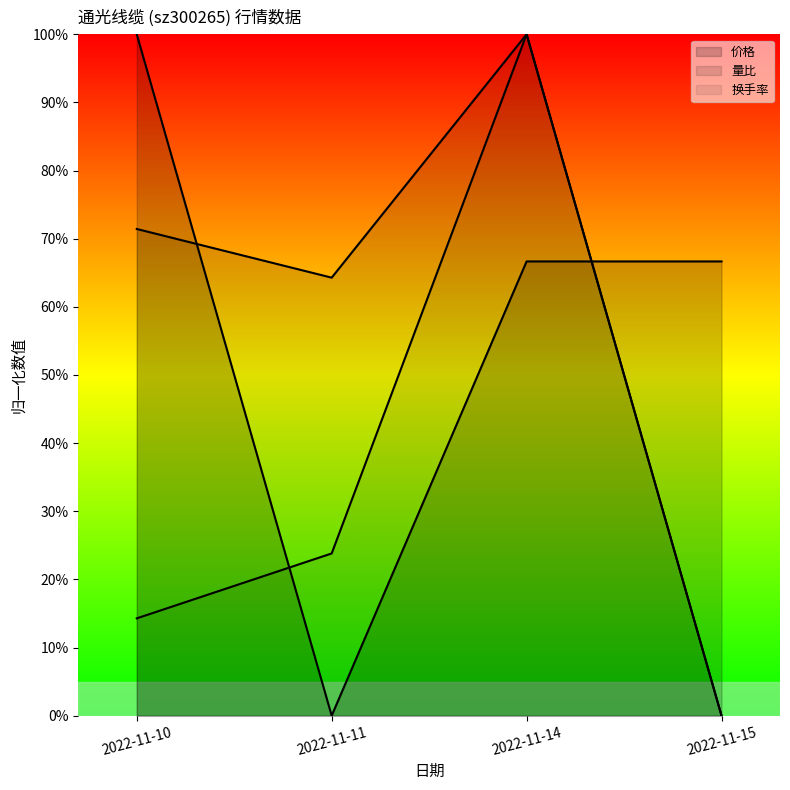

Read the 量比 value at 2022-11-11.

0.6